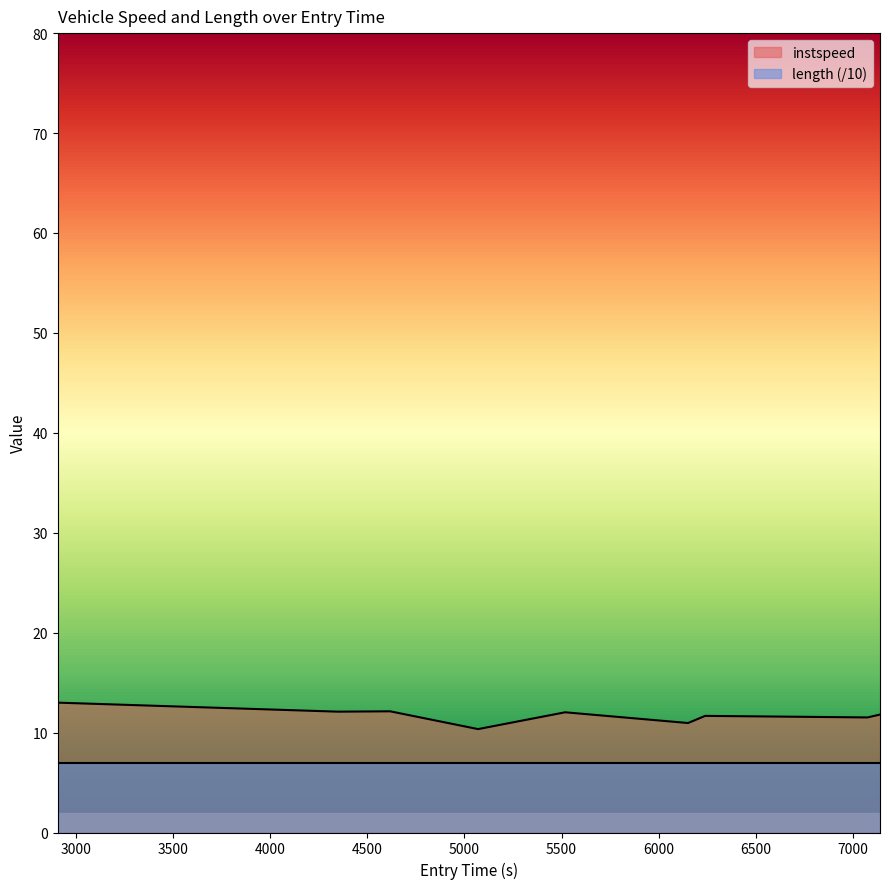

How many data points are less than 11?

2